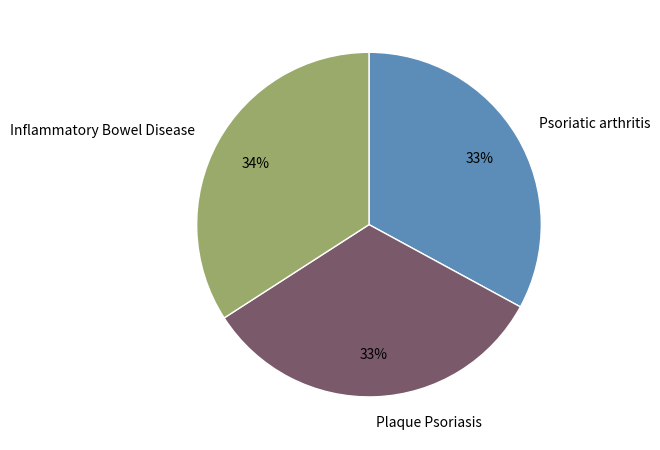

What is the ratio of the value at Psoriatic arthritis to the value at Plaque Psoriasis?

1.0